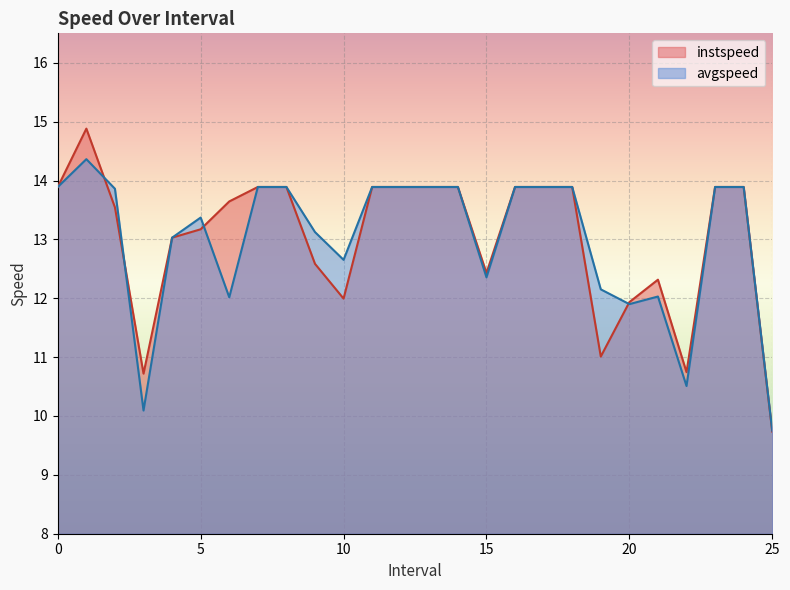

How many lines are shown in the chart?

2